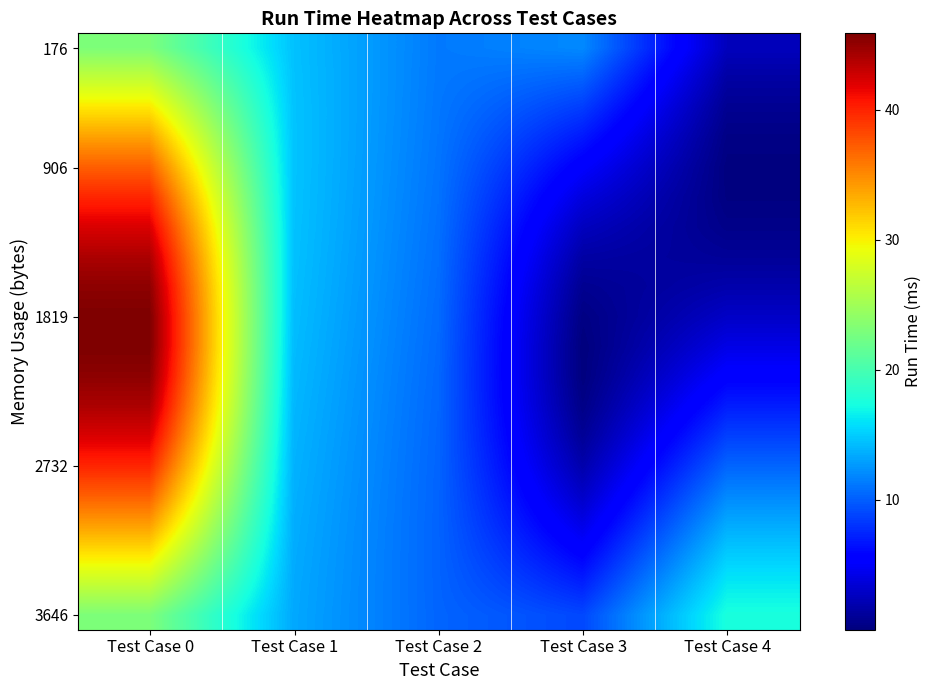

At how many categories does at least one series exceed 17?

2